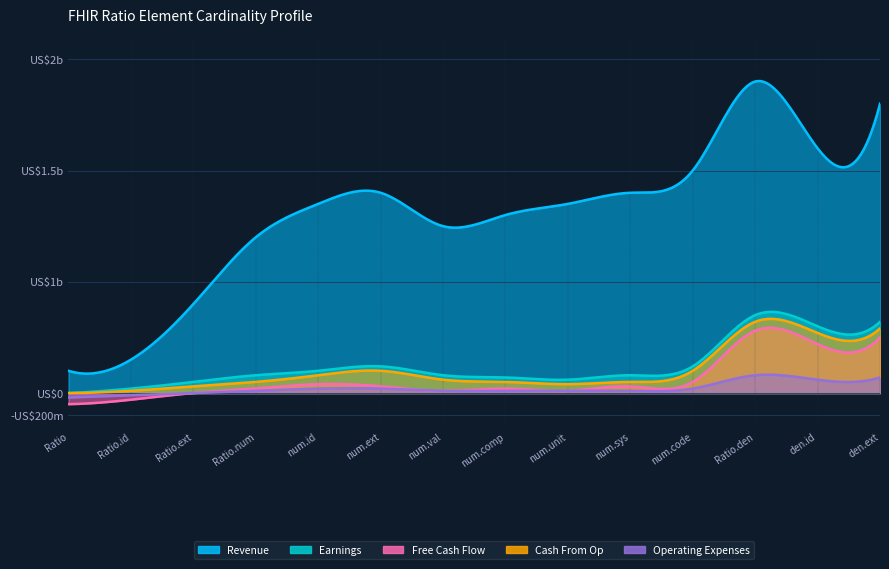

True or false: Revenue and Free Cash Flow cross at least once.

False